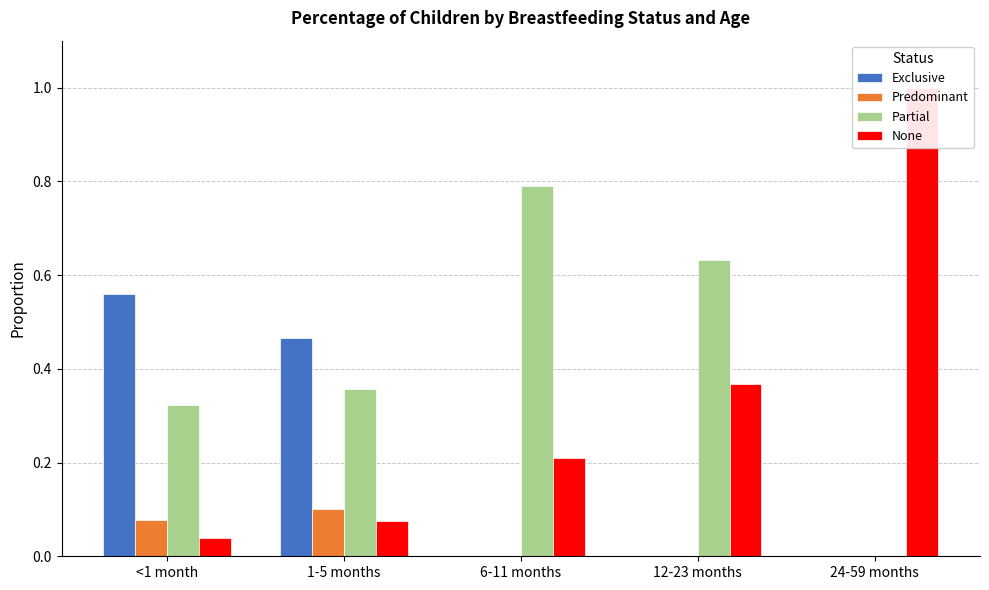

Rank the categories by None value from lowest to highest.

<1 month, 1-5 months, 6-11 months, 12-23 months, 24-59 months